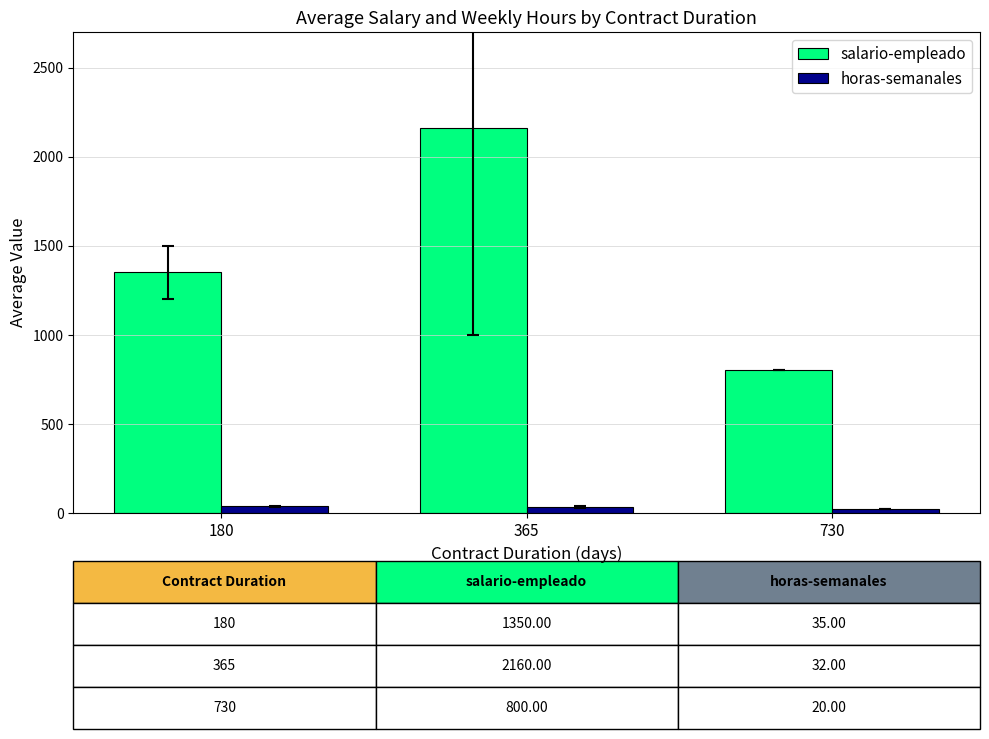

What is the total value across all series at 730?

820